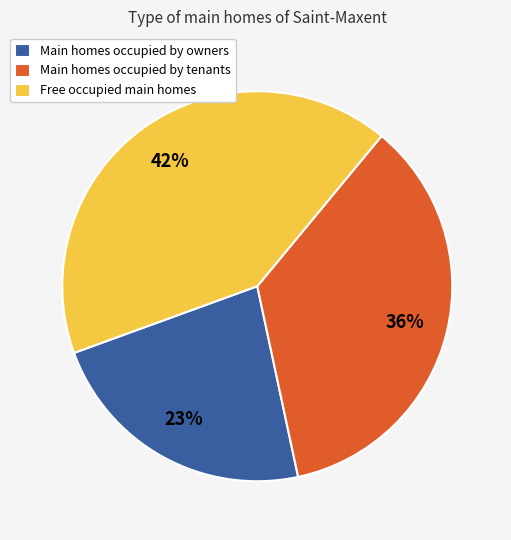

What is the largest slice in the pie chart?

Free occupied main homes